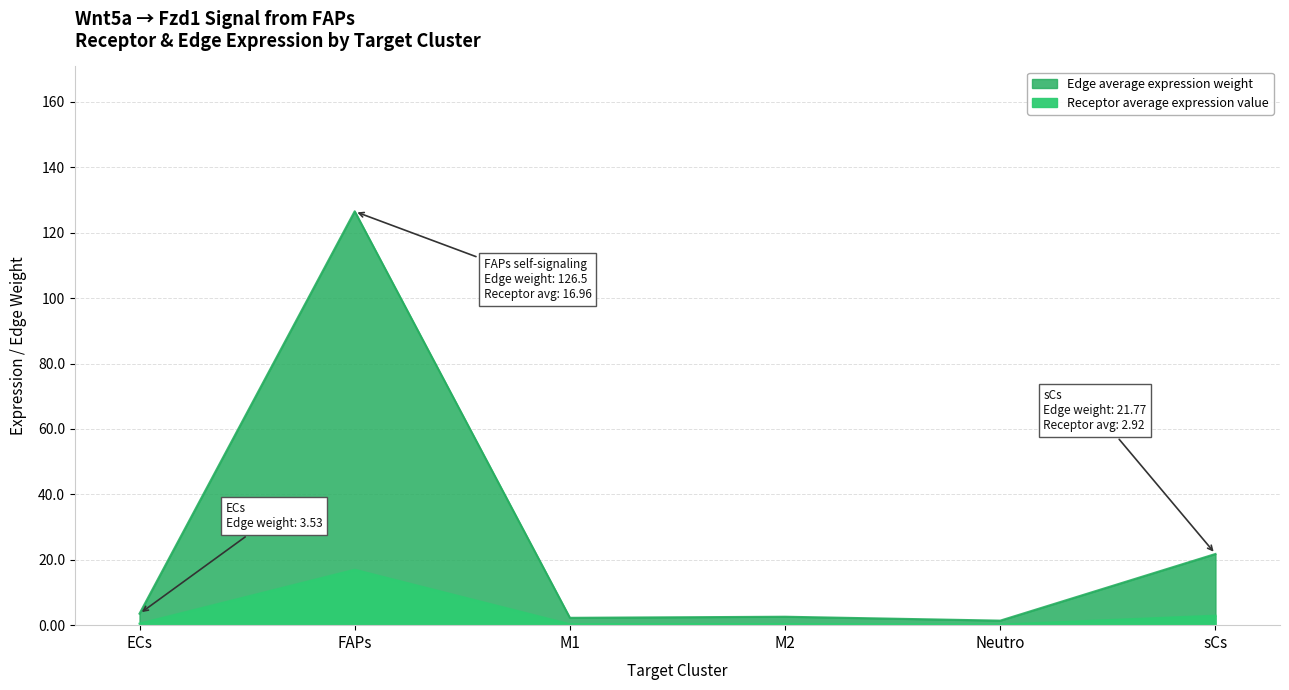

In Receptor average expression value, how many points are higher than both neighbors (excluding endpoints)?

2